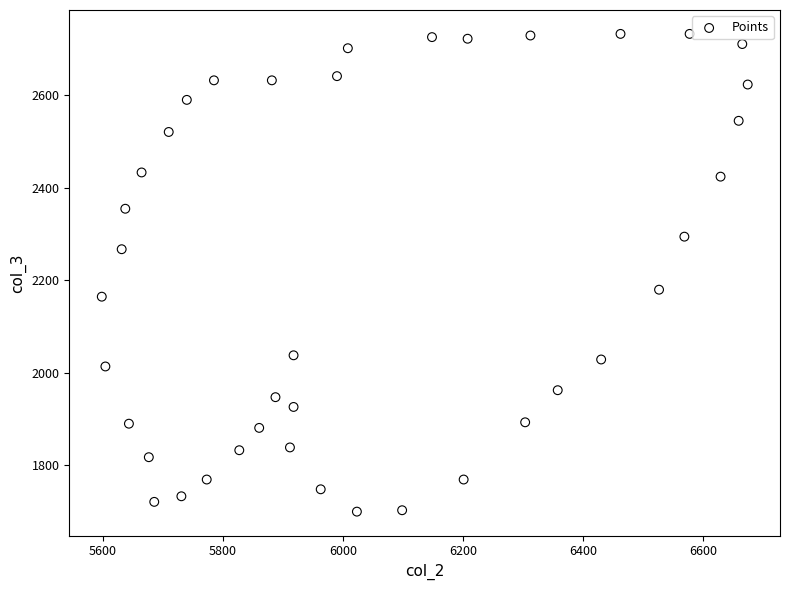

What is the range of X values (max minus min)?

1077.0